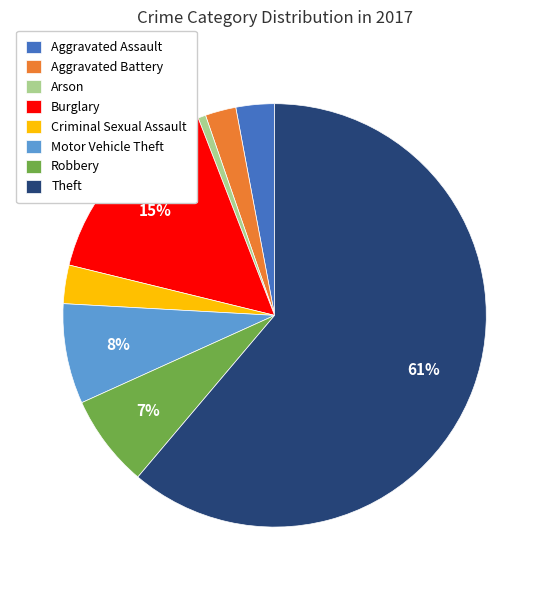

To the nearest percent, what portion does Aggravated Assault represent?

3%